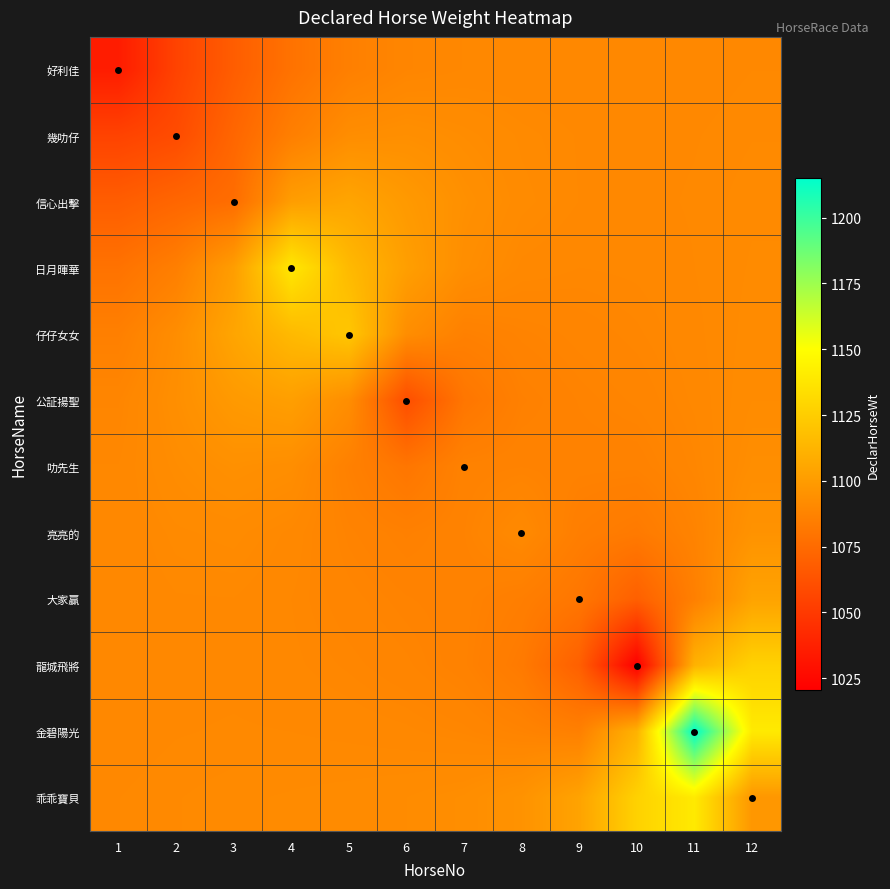

What is the spread (max minus min) of values at 8?

12.5